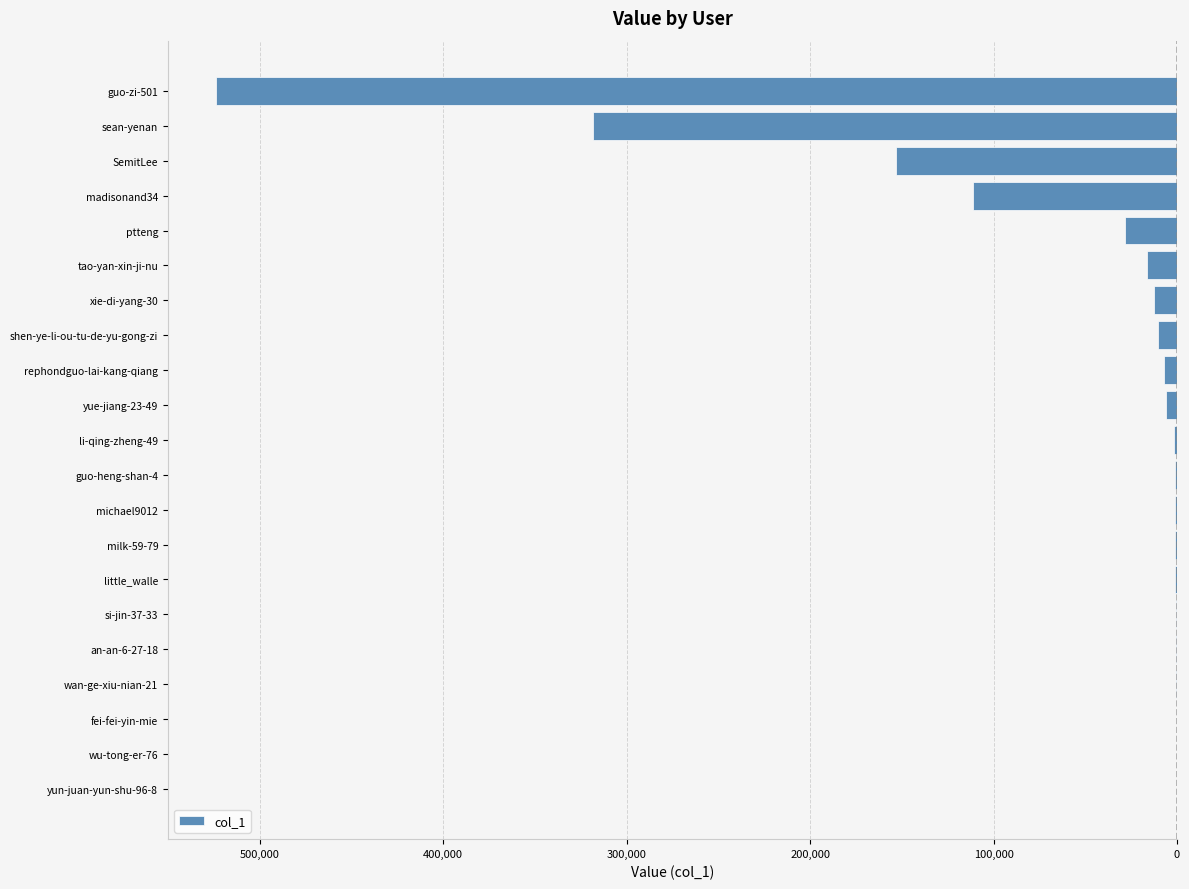

Are the bars horizontal?

Yes